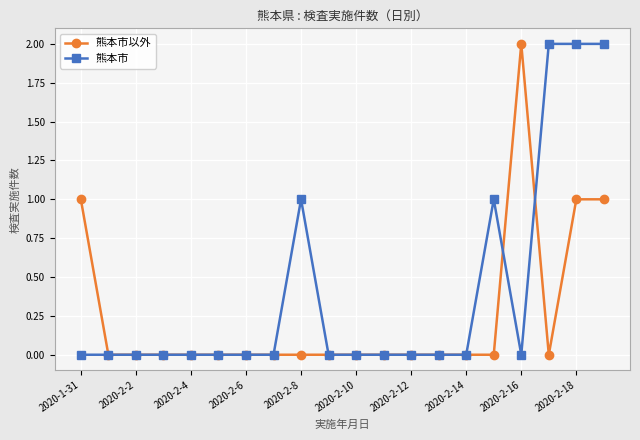

Which series has the largest total across all categories?

熊本市